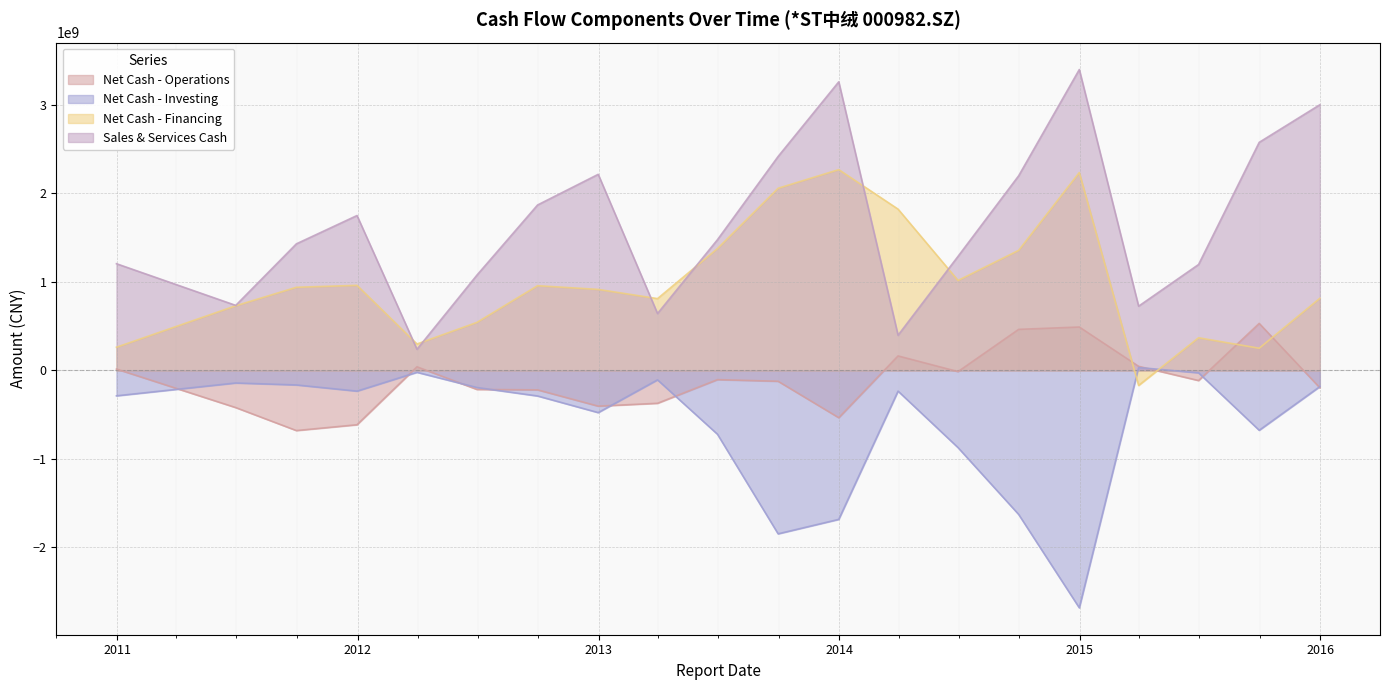

What is the difference between the maximum and minimum values in the NETCASH_INVEST series?

2714931293.1